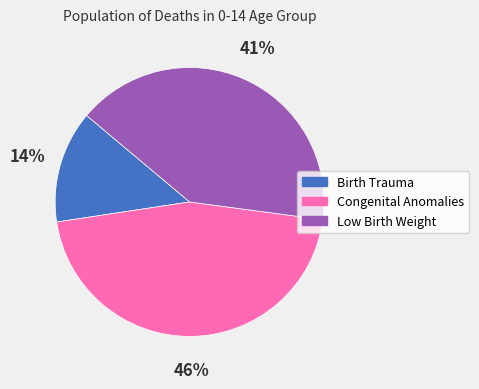

What is the smallest slice in the pie chart?

Birth Trauma